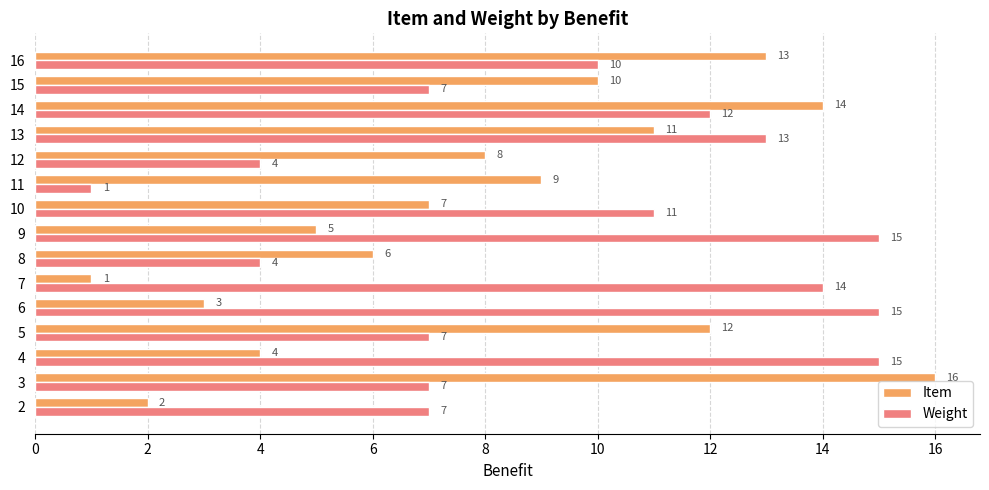

At how many categories does at least one series exceed 1?

15